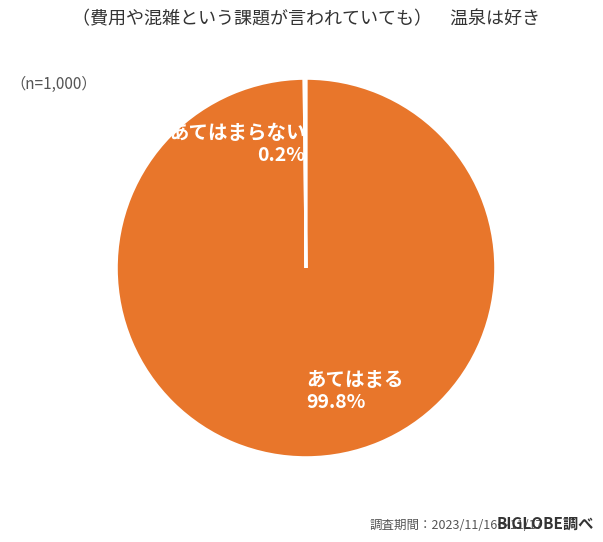

Is there a majority slice in this chart?

Yes